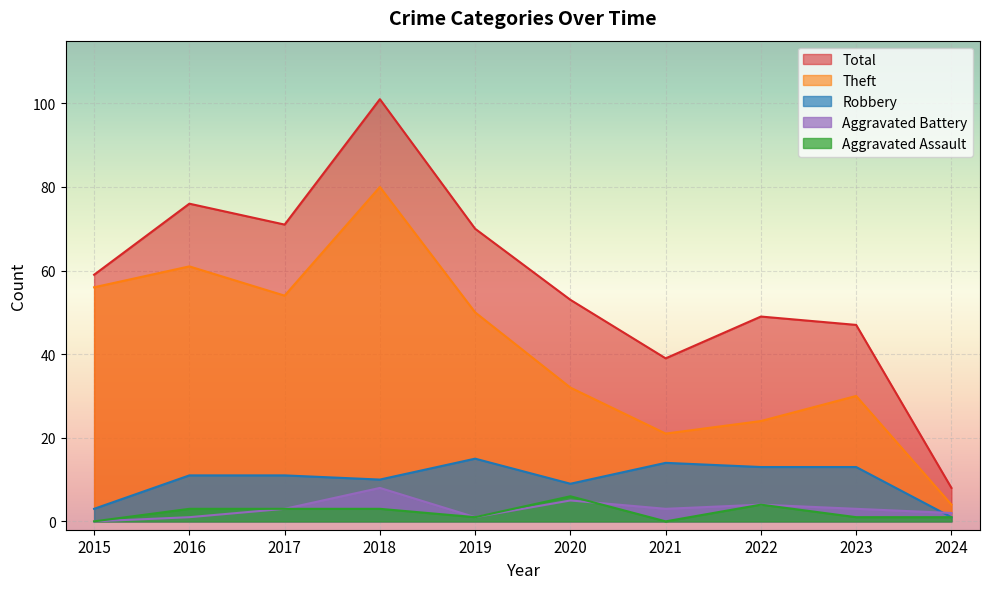

Reading left to right, what are all the values shown in this chart?

Robbery: 3	11	11	10	15	9	14	13	13	1
Theft: 56	61	54	80	50	32	21	24	30	4
Aggravated Assault: 0	3	3	3	1	6	0	4	1	1
Aggravated Battery: 0	1	3	8	1	5	3	4	3	2
Total: 59	76	71	101	70	53	39	49	47	8